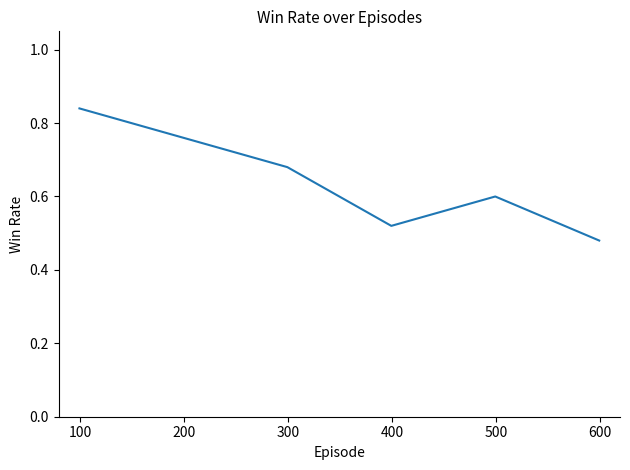

How many lines are shown in the chart?

1